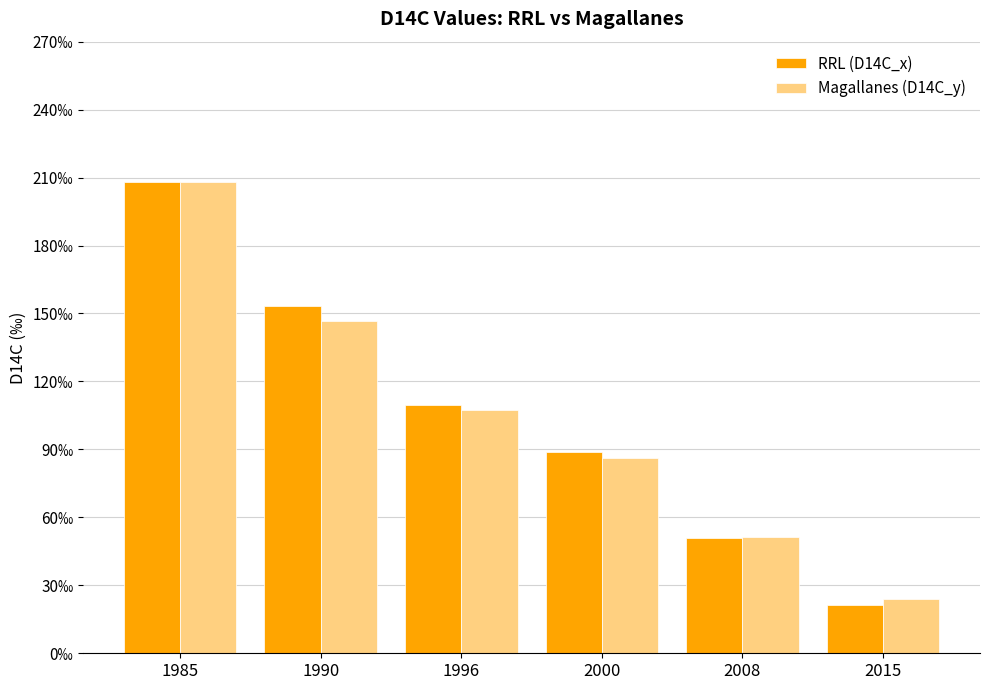

Where does the Magallanes (D14C_y) series first go above 107?

1985